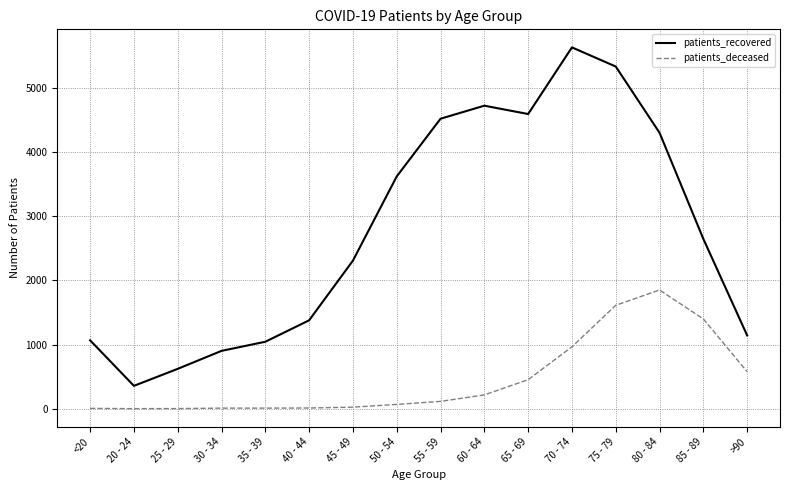

At which category does patients_recovered reach its first local peak?

60 - 64